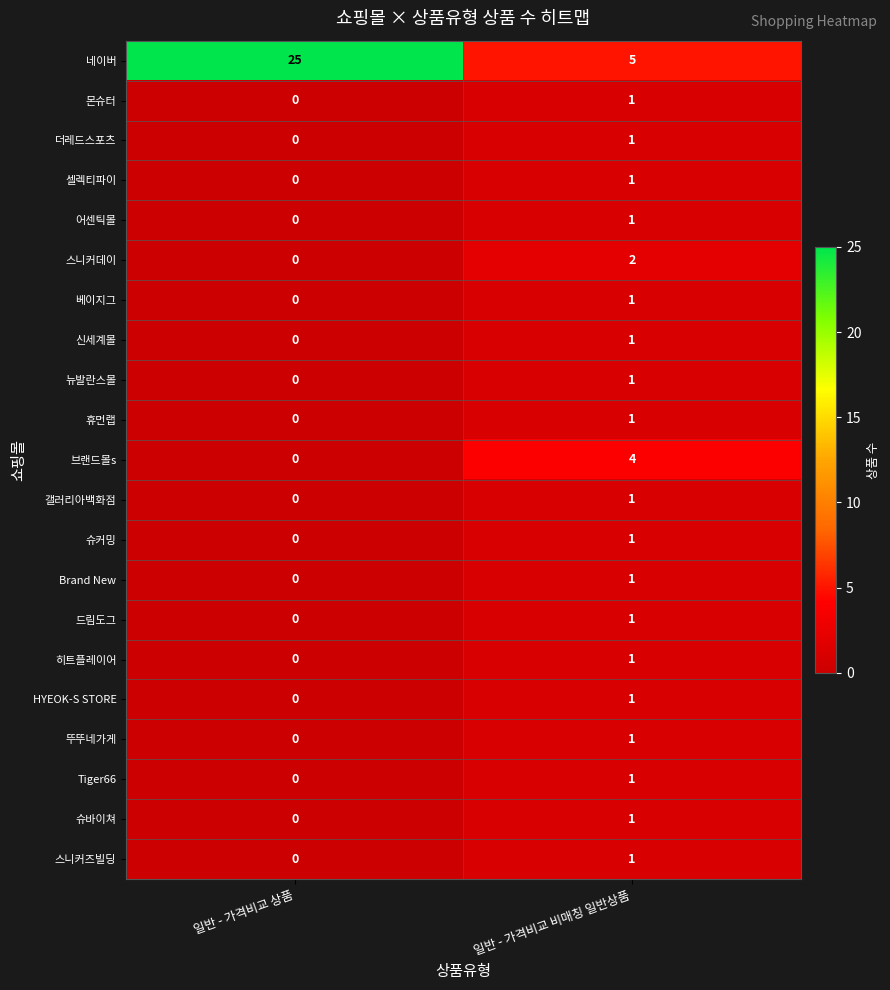

Where is Tiger66 nearest to the value 0?

일반 - 가격비교 상품